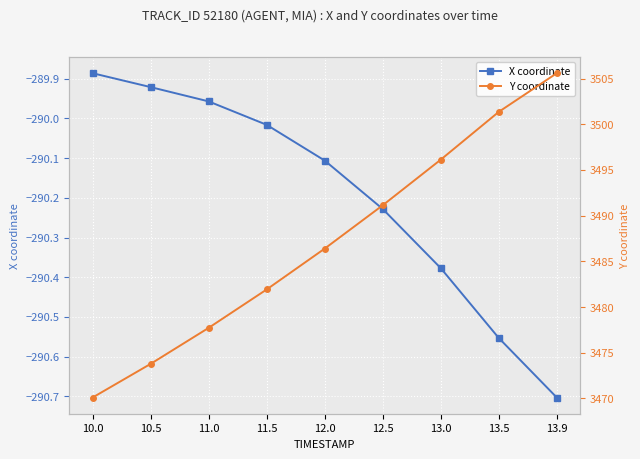

At which label does Y coordinate reach its peak?

13.9